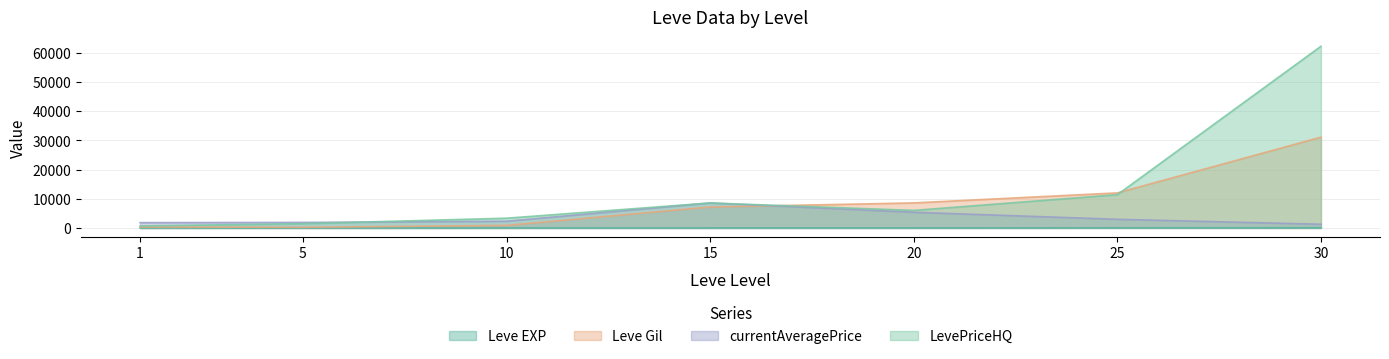

What are all the series names shown in the legend?

Leve EXP, Leve Gil, currentAveragePrice, LevePriceHQ